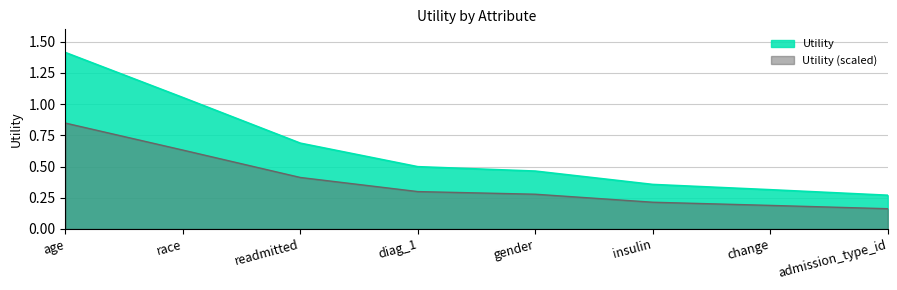

The chart shows a value of 0.1 at change. True or false?

False